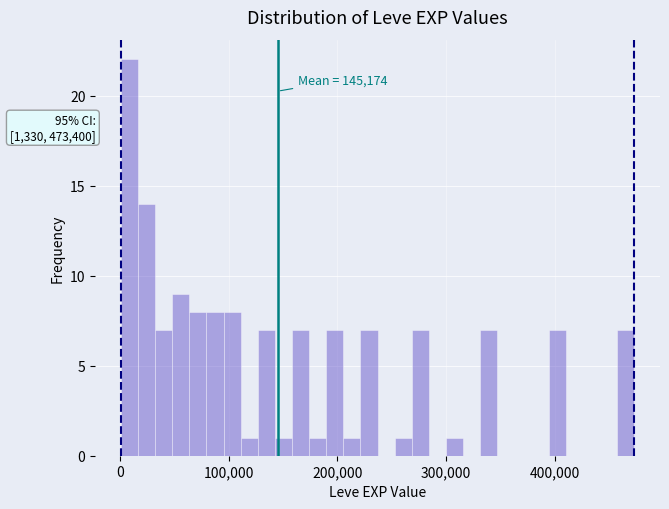

Around what value on the x-axis is the tallest bar? Give the approximate position of its centre, as read against the axis.

10000